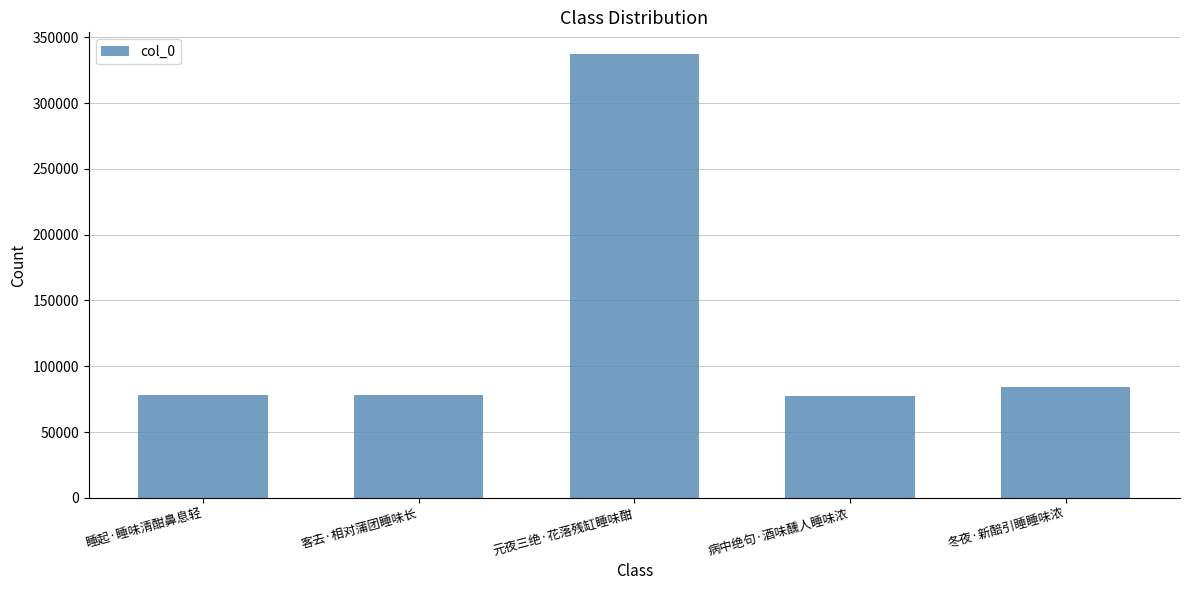

What position from the right is 元夜三绝·花落残缸睡味酣?

3